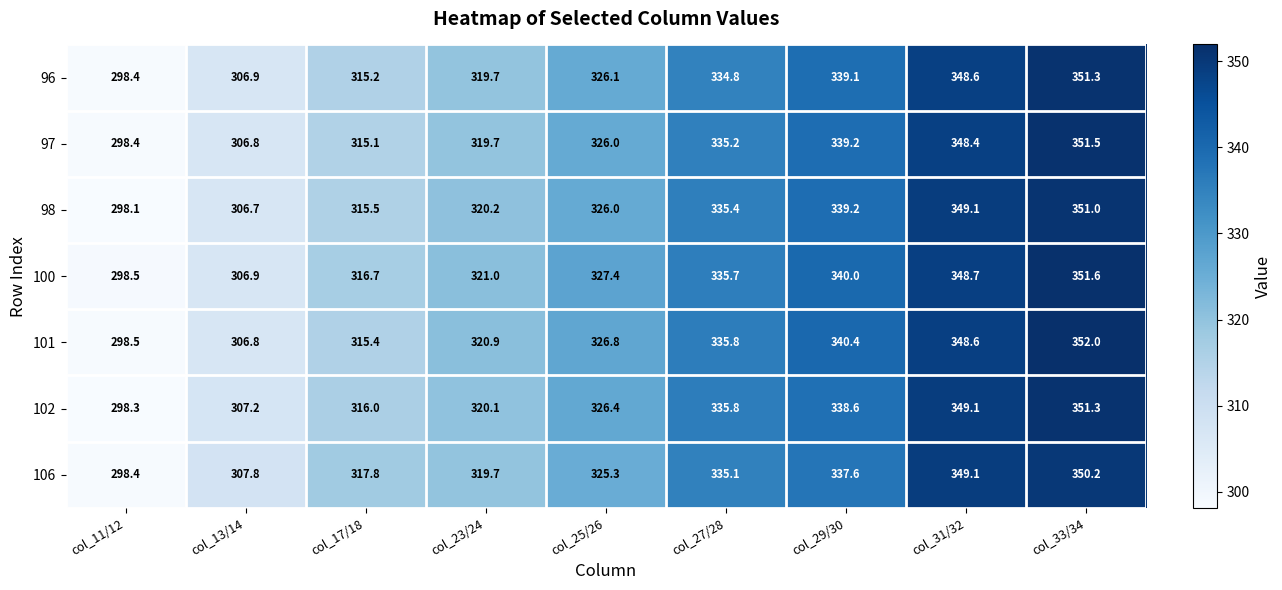

What is the sum of all 97 values?

2940.3